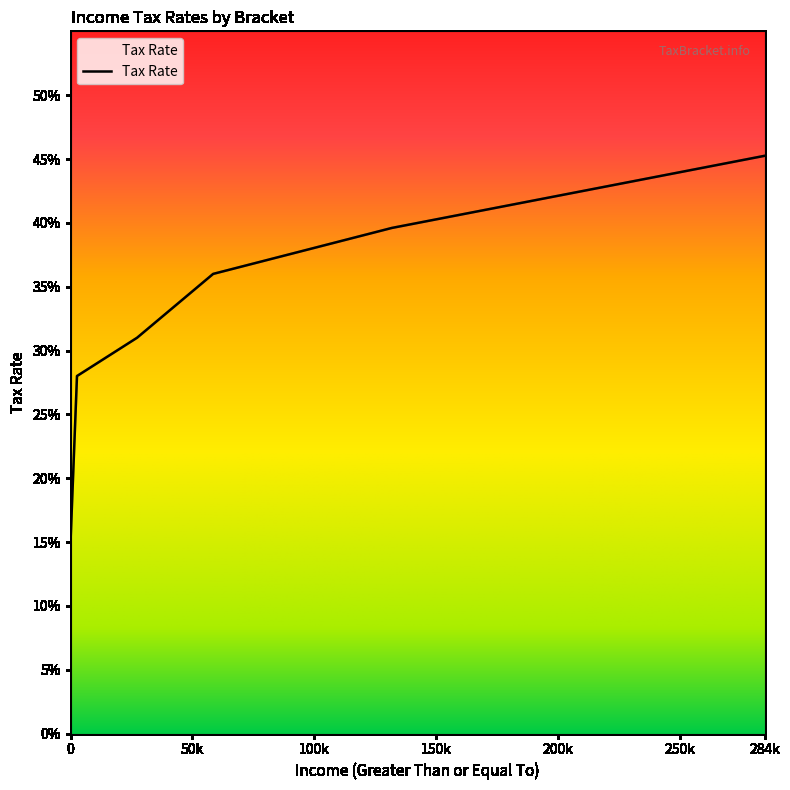

Reading left to right, transcribe all the data shown in this chart.

0.1	0.3	0.3	0.4	0.4	0.5